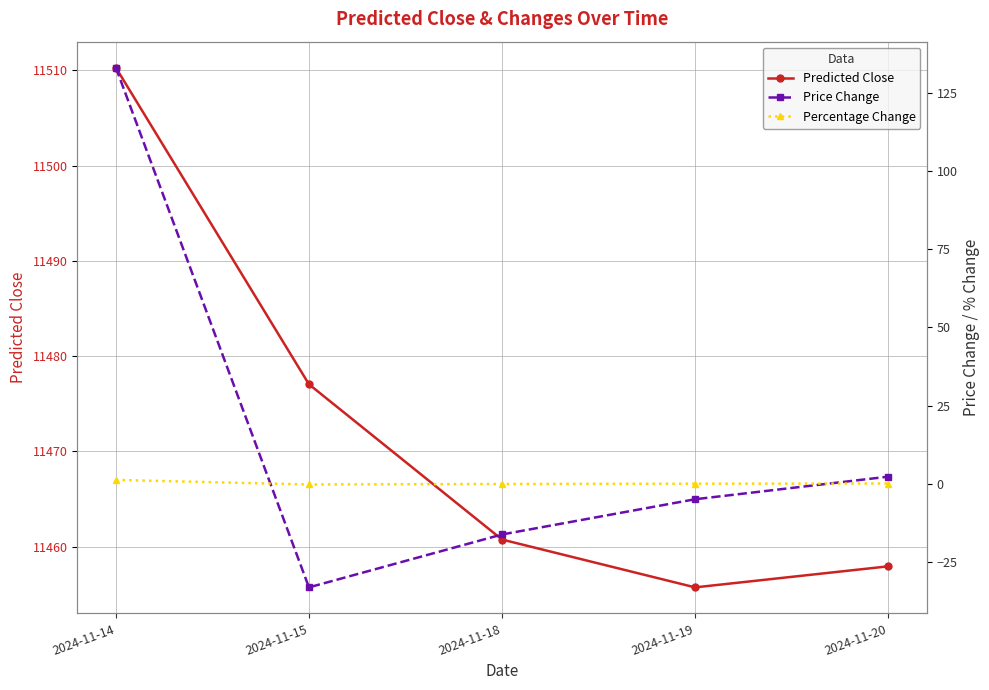

Where is the first local minimum for Percentage Change?

2024-11-15